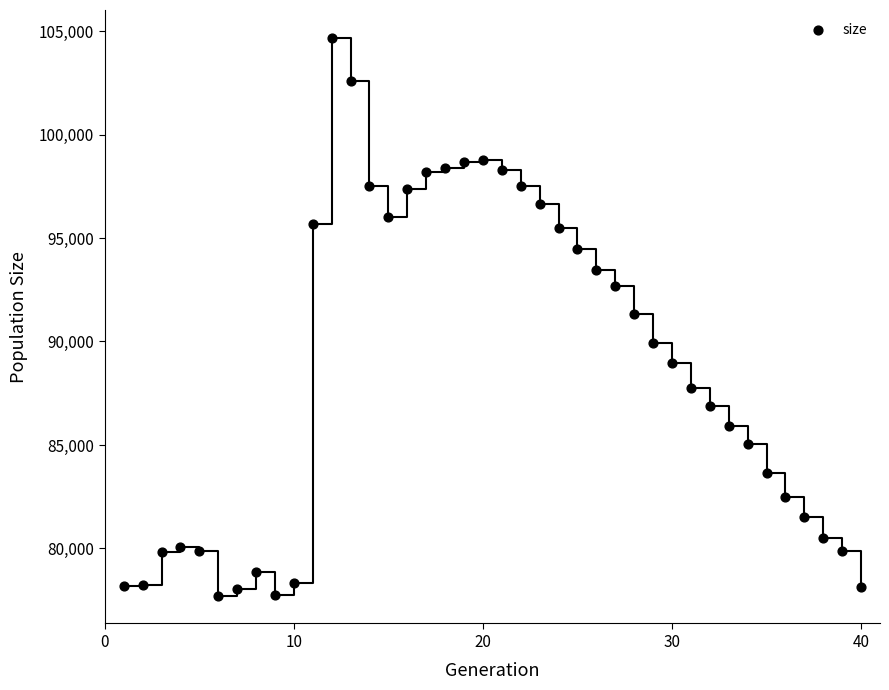

What is the range of Y values (max minus min)?

26944